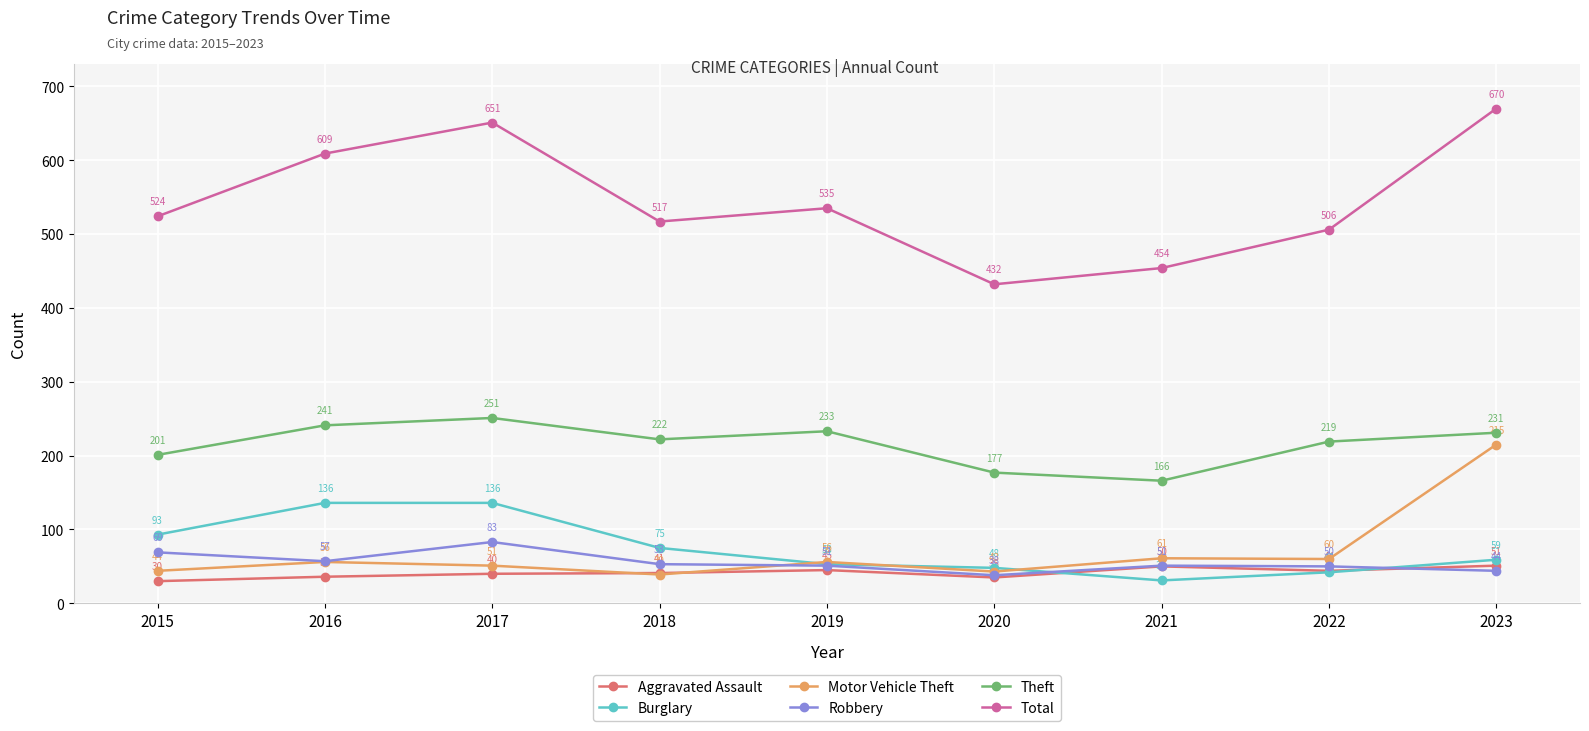

Which category has the lowest value in the Robbery series?

2020